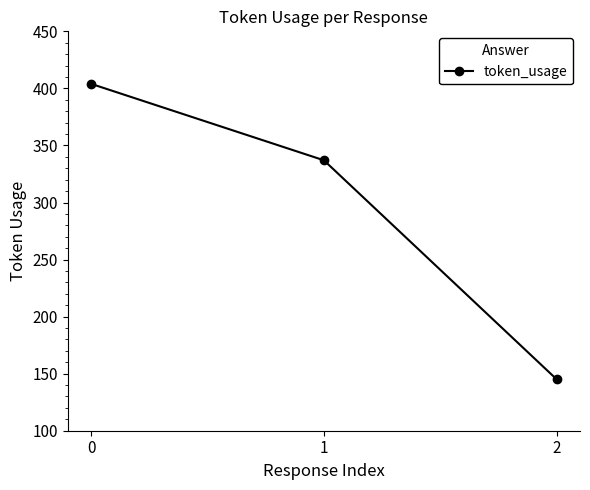

What is the approximate value at 0, to the nearest 10?

400